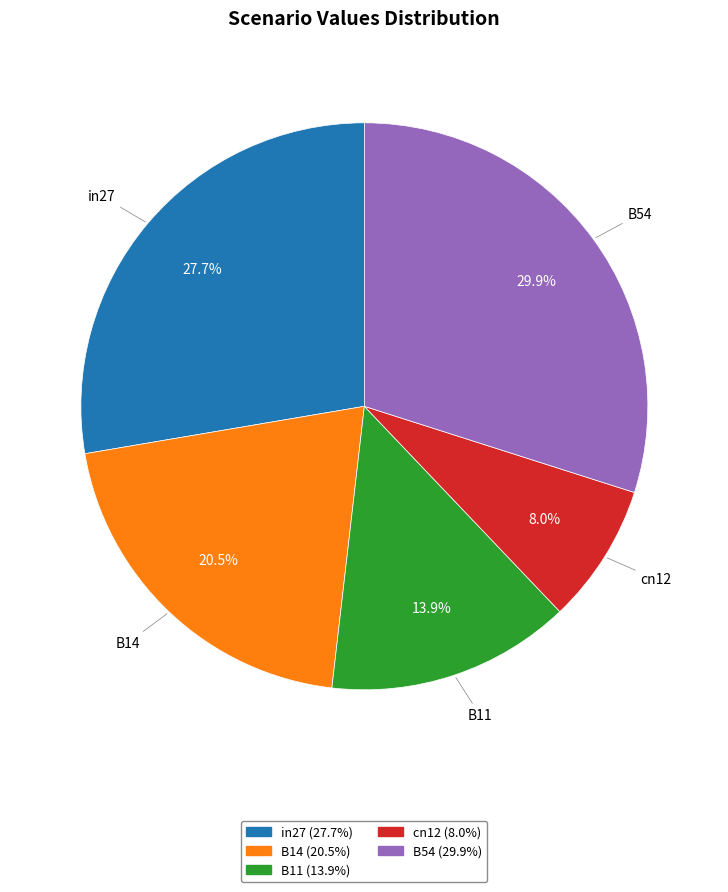

To the nearest percent, what is the average slice percentage?

20%